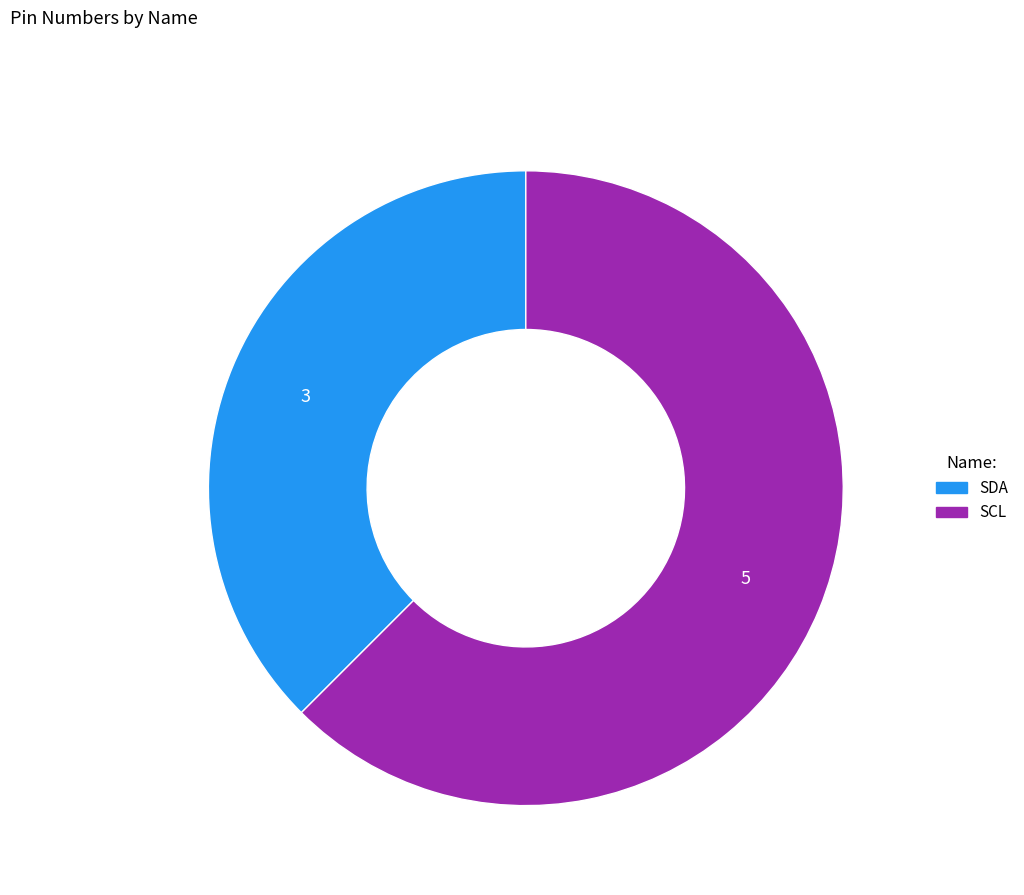

How many slices are in this pie chart?

2